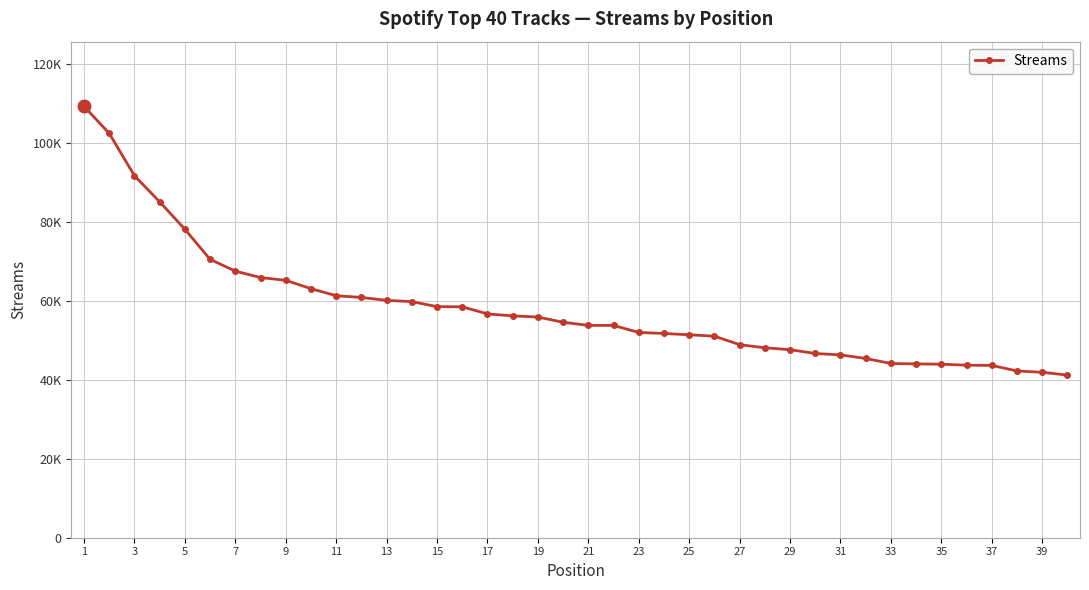

What is the sum of all values?

2325094